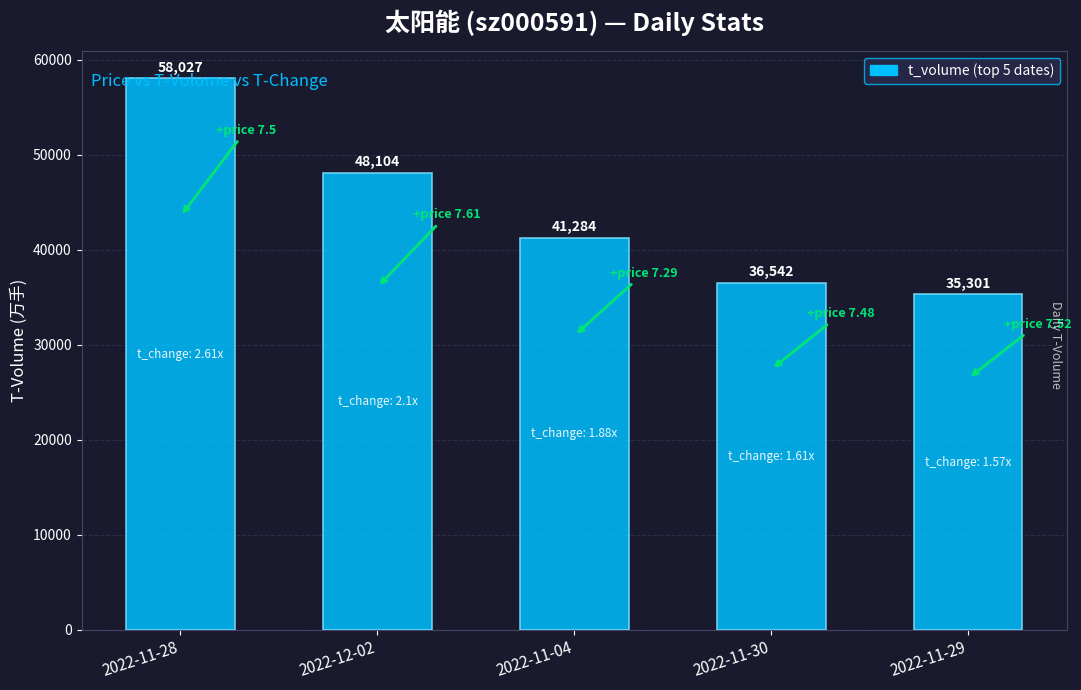

What is the difference between the values at 2022-11-28 and 2022-11-30?

21485